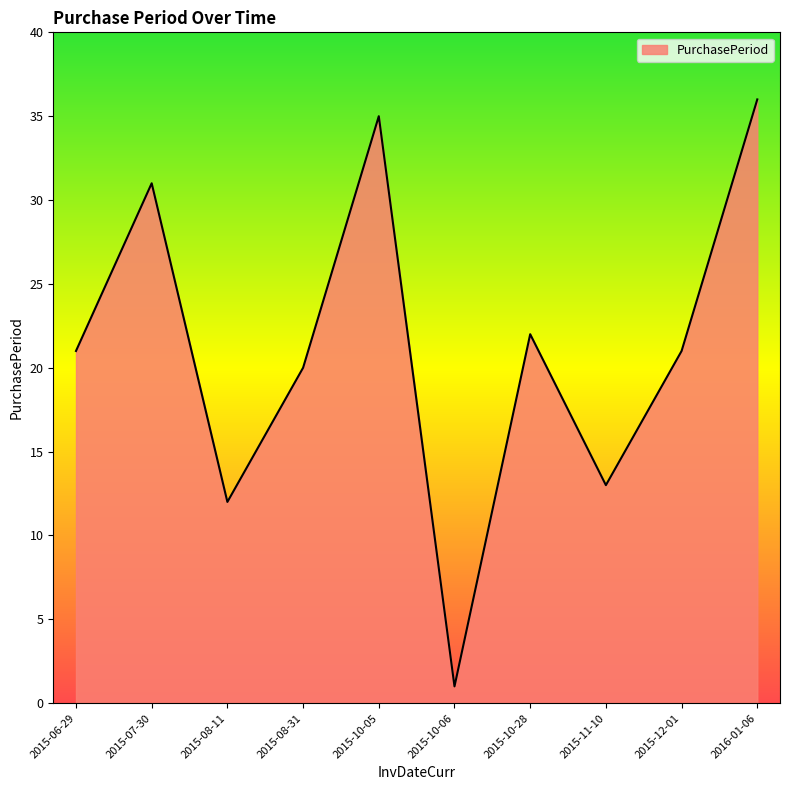

Between 2015-08-31 and 2015-06-29, which is larger?

2015-06-29